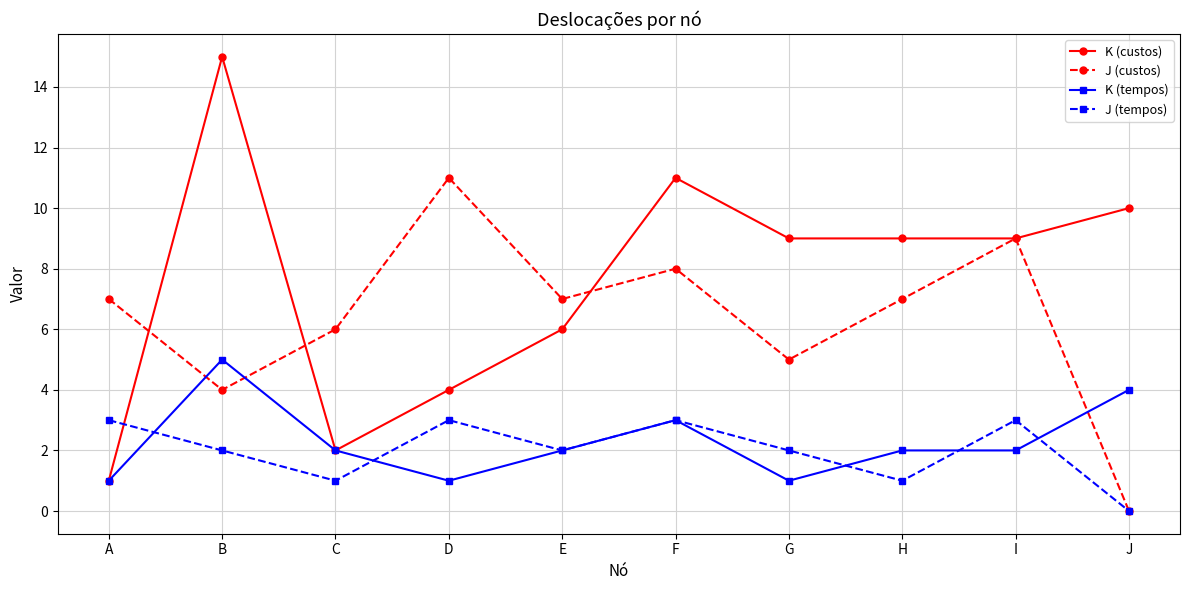

List the series in order of their peak value, lowest first.

J (tempos), K (tempos), J (custos), K (custos)